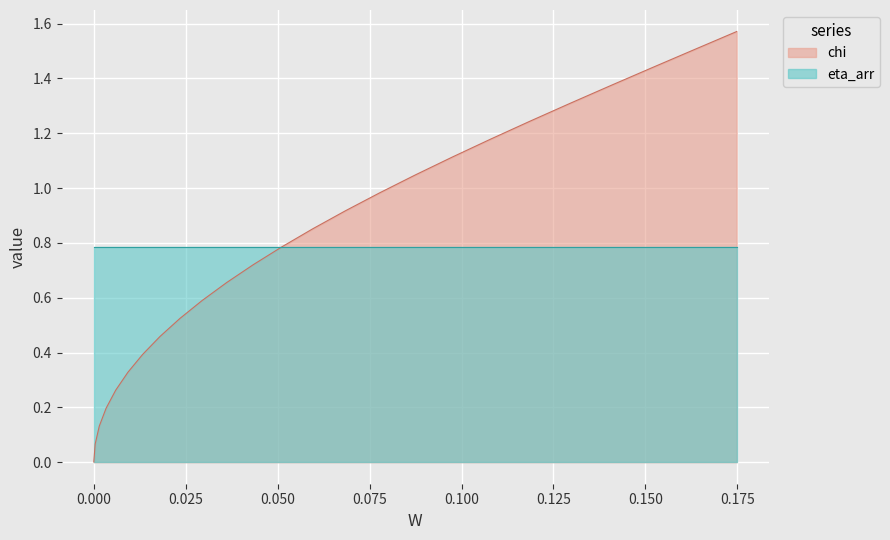

Which series has the largest range (max minus min)?

chi